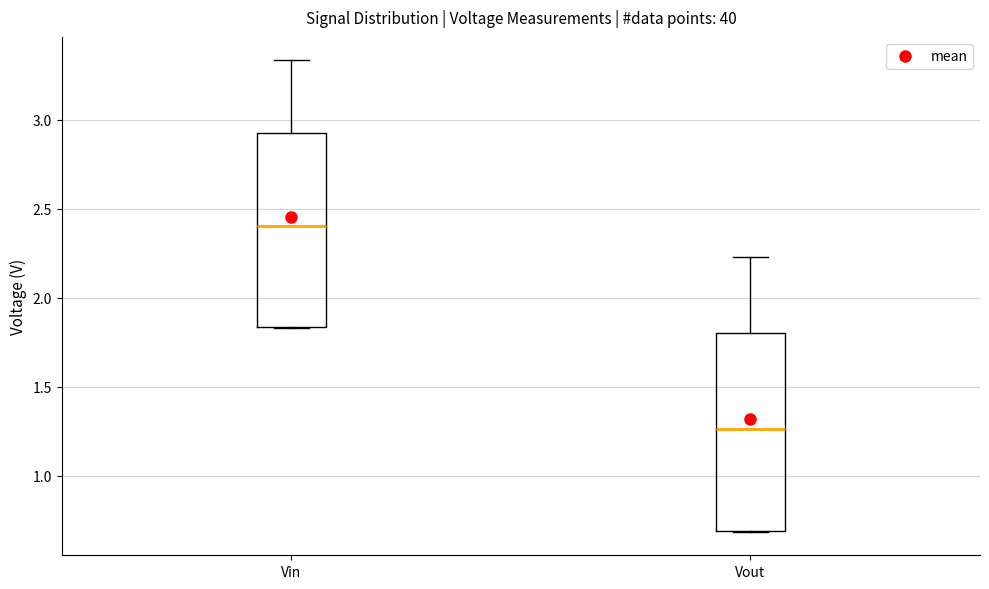

Which box's median line is the highest?

Vin